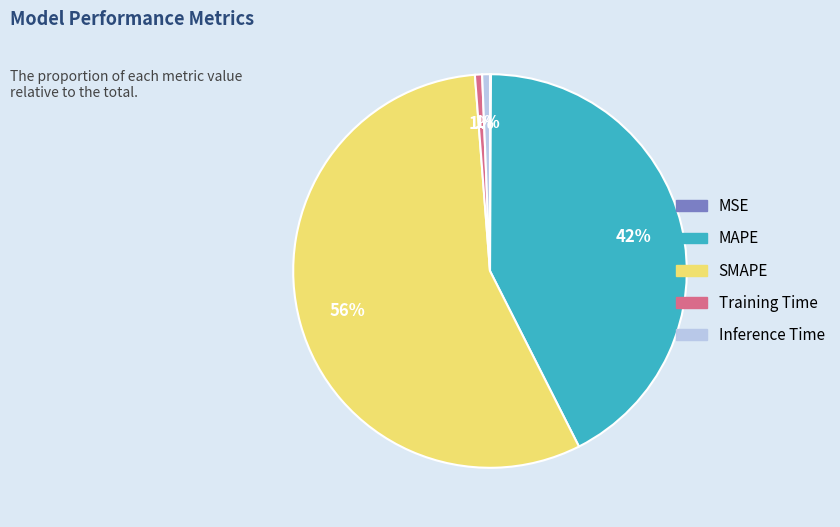

Do Training Time and Inference Time together represent more than half of the pie?

No